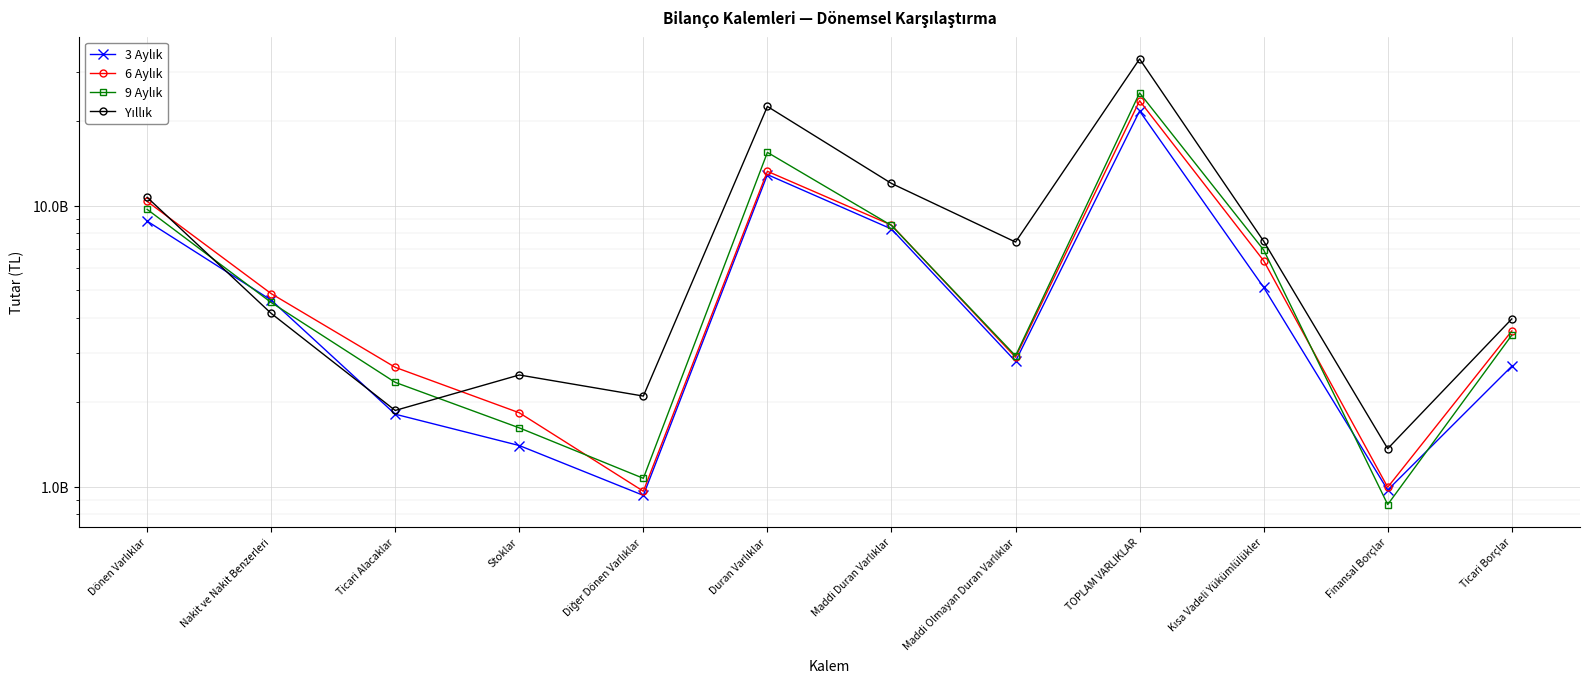

Which series ends up on top after the final intersection of 9 Aylık and Yıllık?

Yıllık